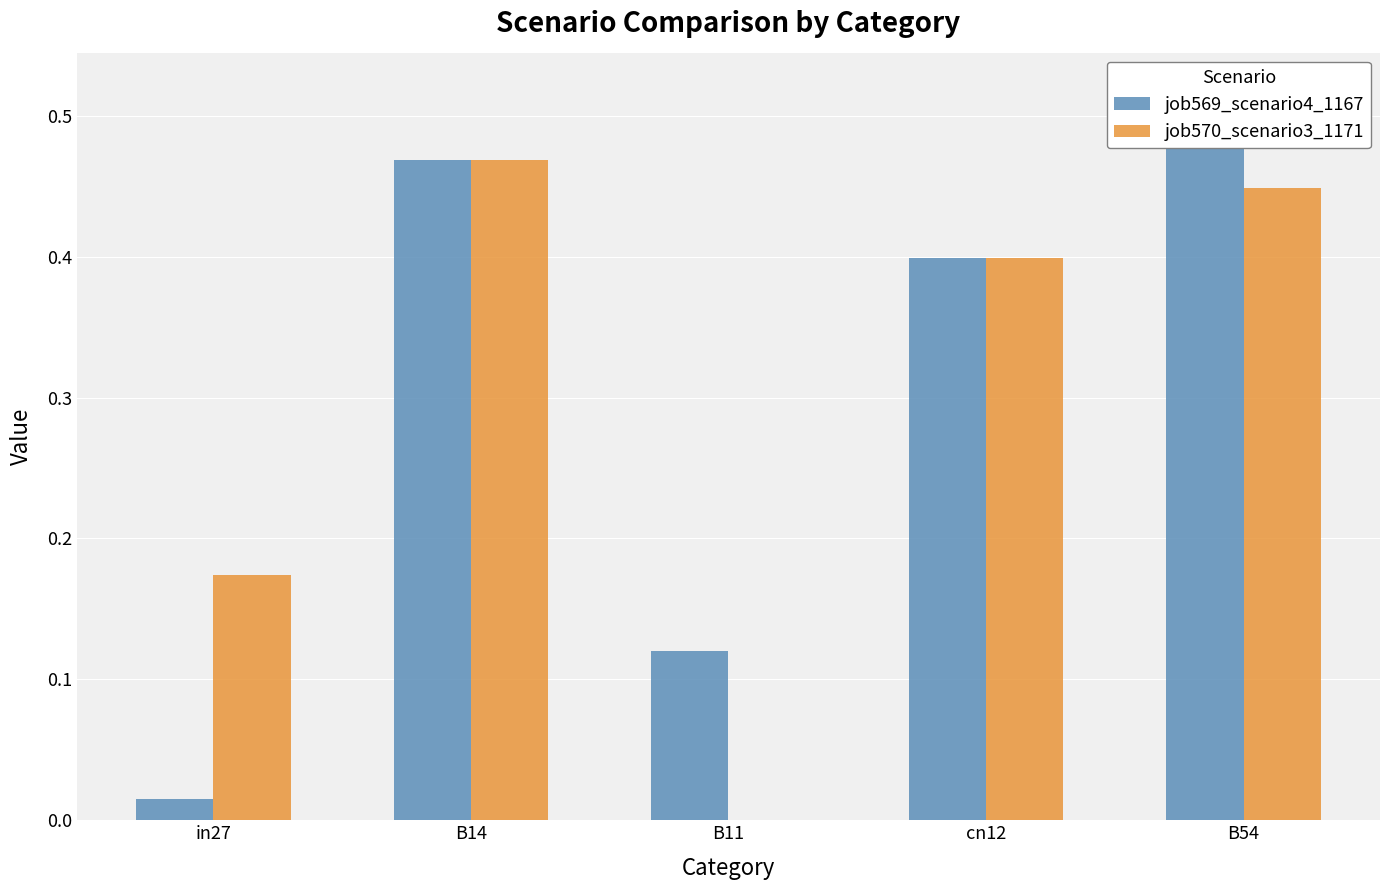

Rank the series at B54 from lowest to highest value.

job570_scenario3_1171, job569_scenario4_1167